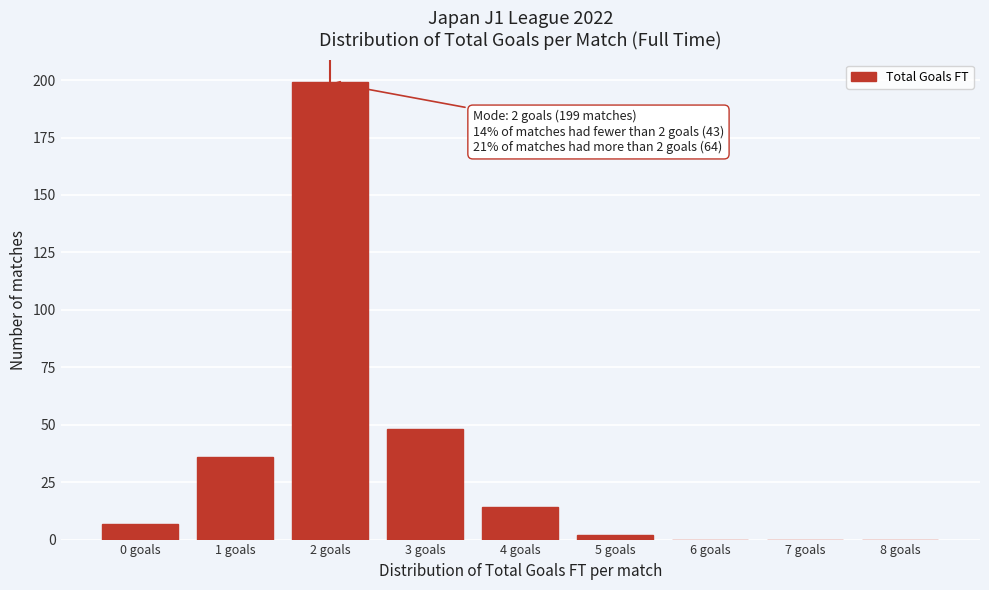

Reading left to right, transcribe all the data shown in this chart.

0 goals=7	1 goals=36	2 goals=199	3 goals=48	4 goals=14	5 goals=2	6 goals=0	7 goals=0	8 goals=0